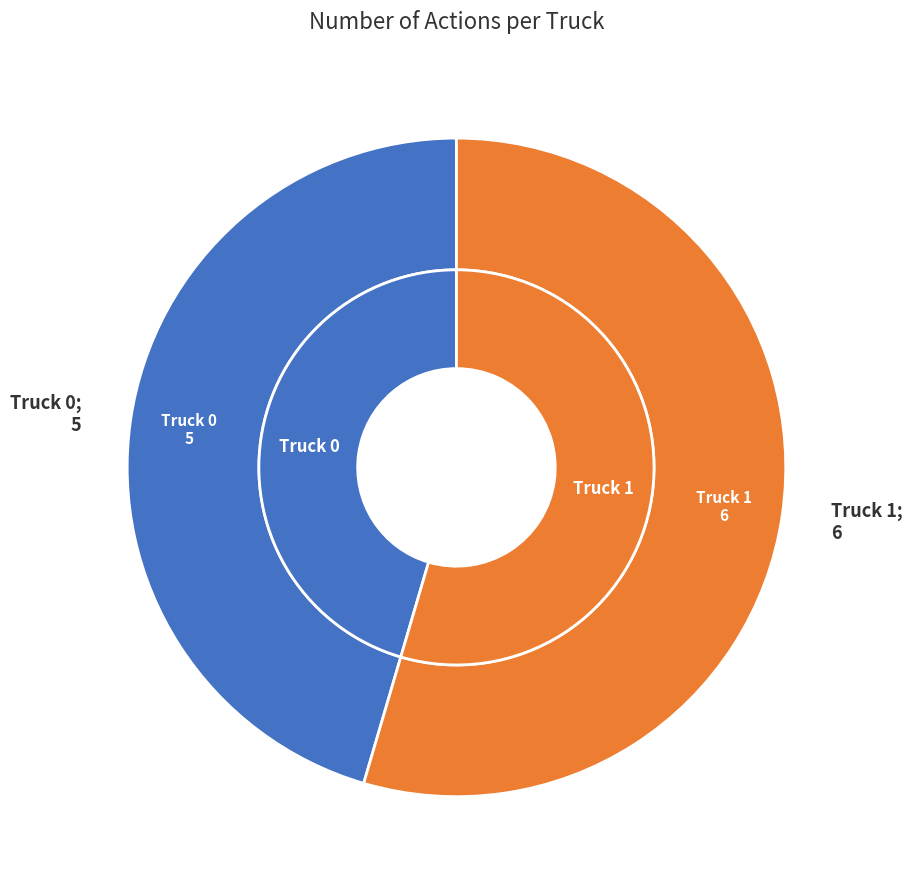

Does Truck 0 account for over 50% of the chart?

No